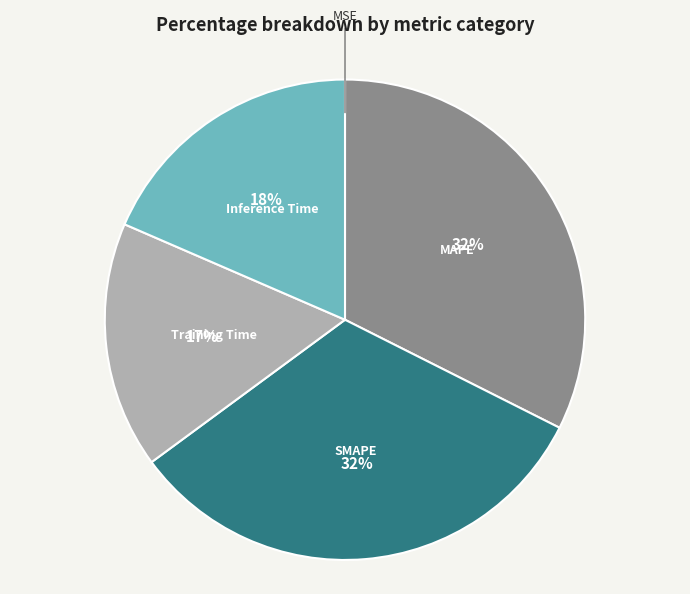

Combined, do MAPE and SMAPE account for over 50%?

Yes